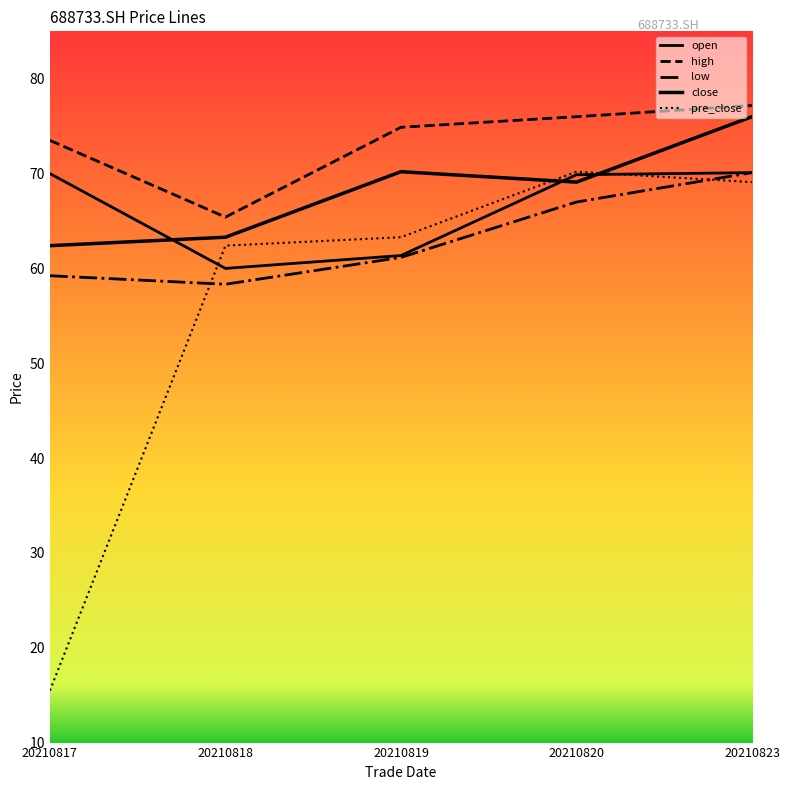

How many lines are shown in the chart?

5